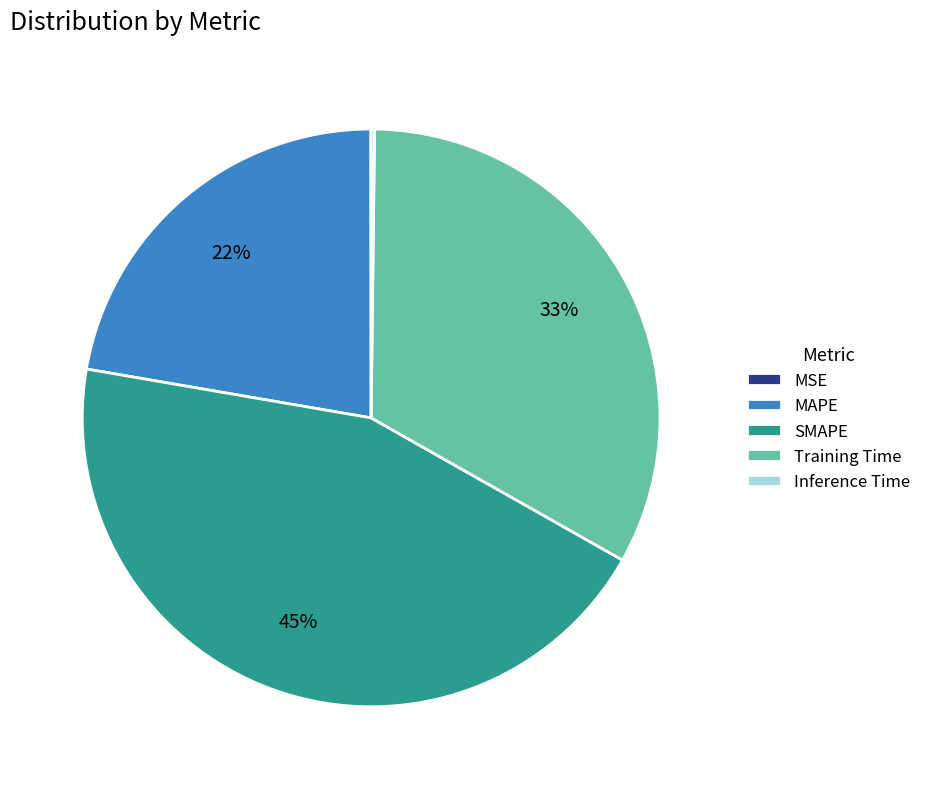

What percentage is the Training Time slice, to the nearest percent?

33%